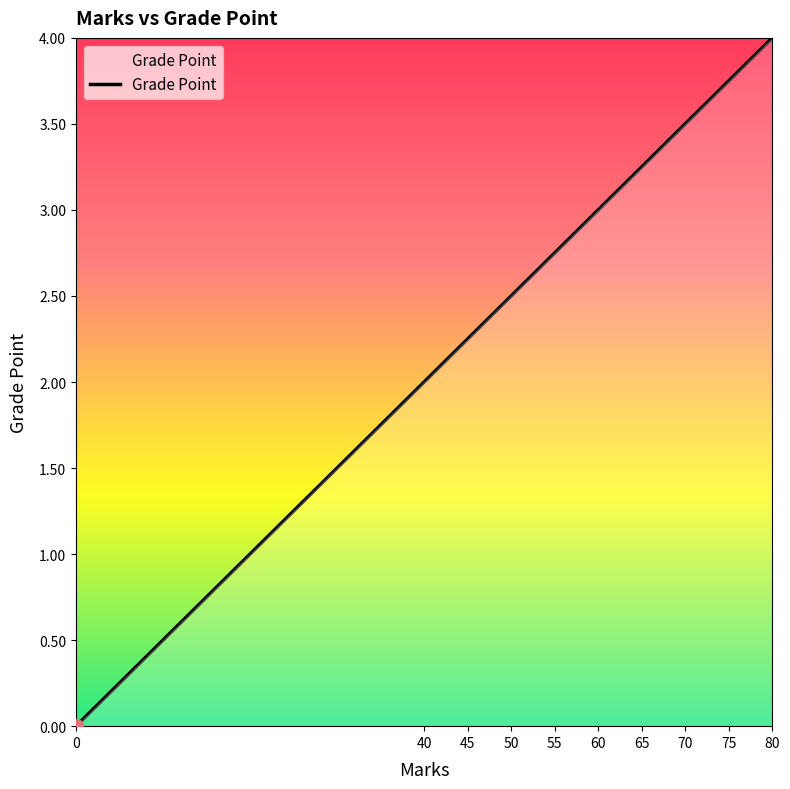

What is the greatest value displayed?

4.0